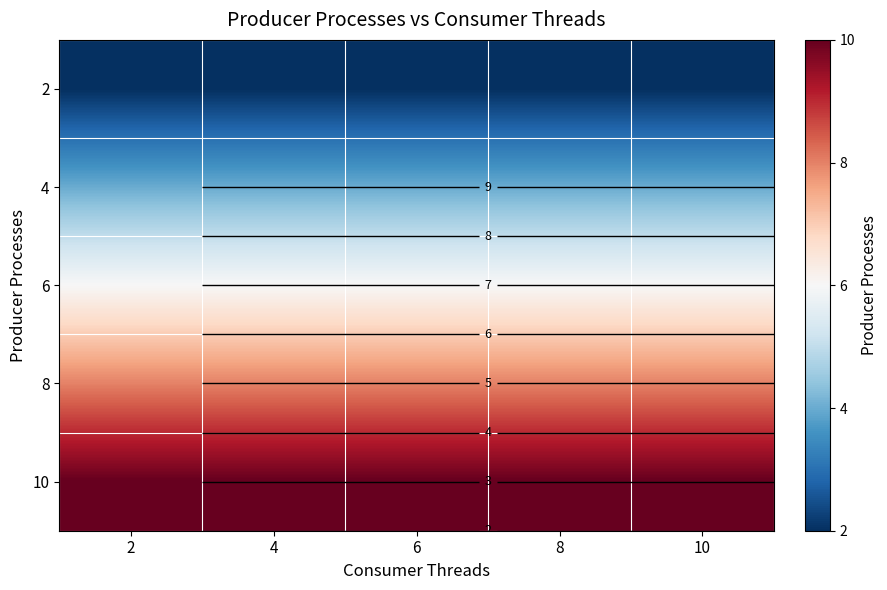

Rank the categories by 2 value from highest to lowest.

2, 4, 6, 8, 10